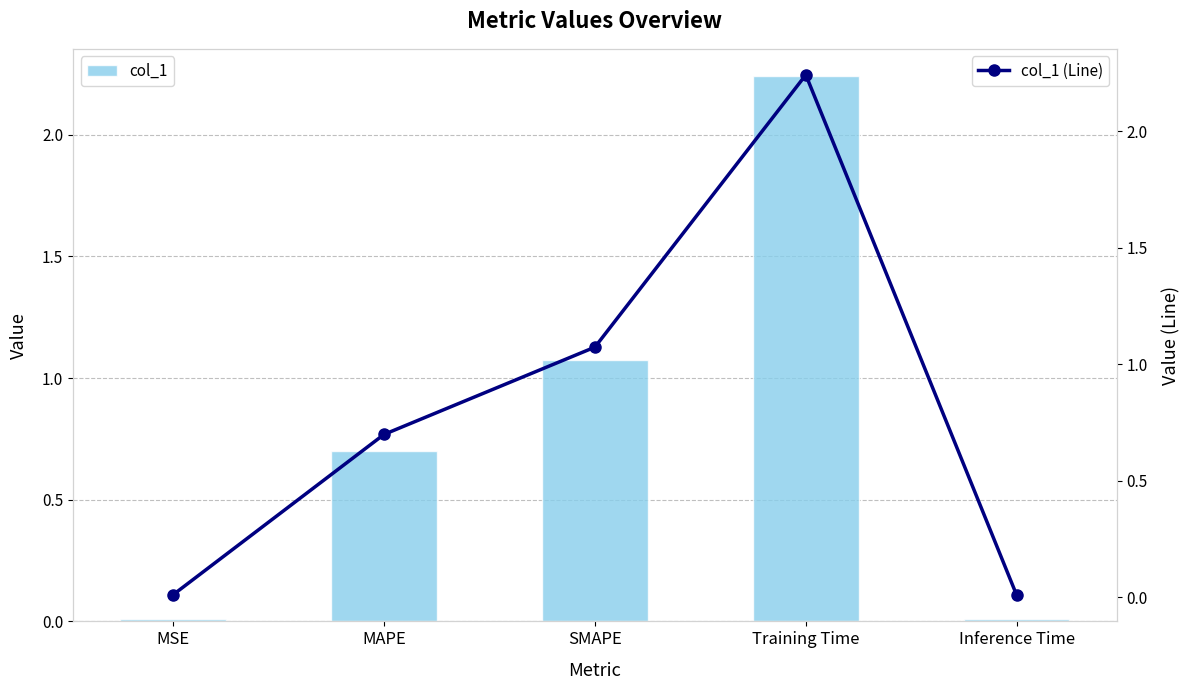

Which series has the largest range (max minus min)?

col_1